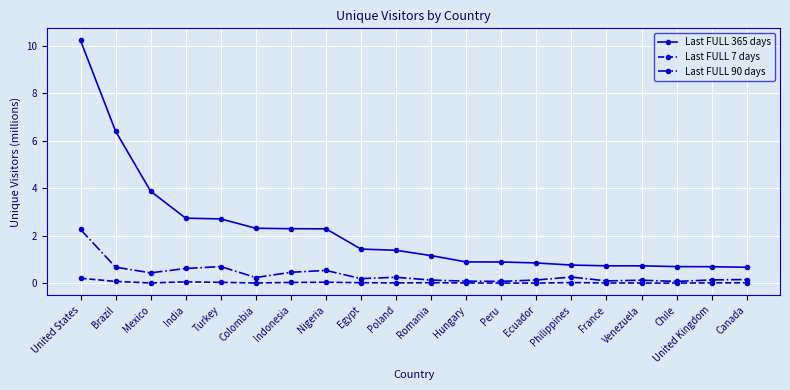

Between Poland and United Kingdom, which series saw the biggest shift?

Last FULL 365 days